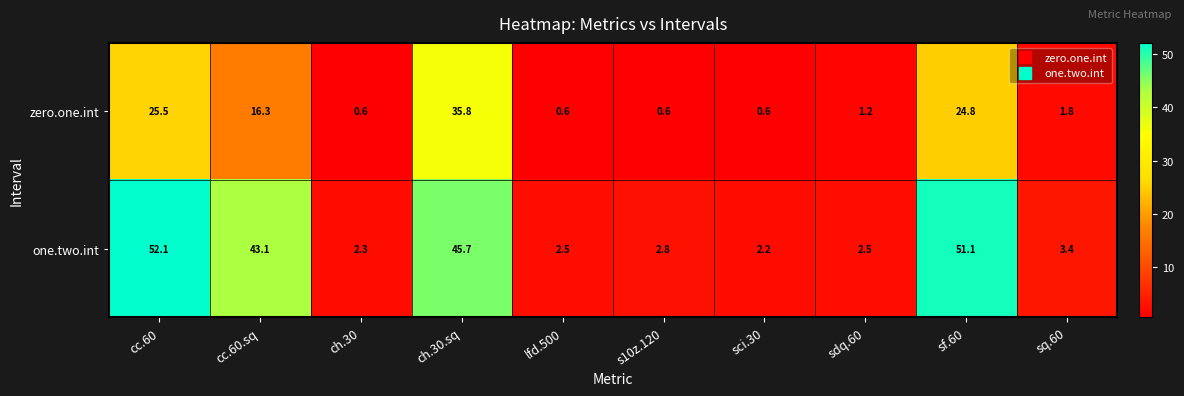

What is the total value across all series at cc.60?

77.6